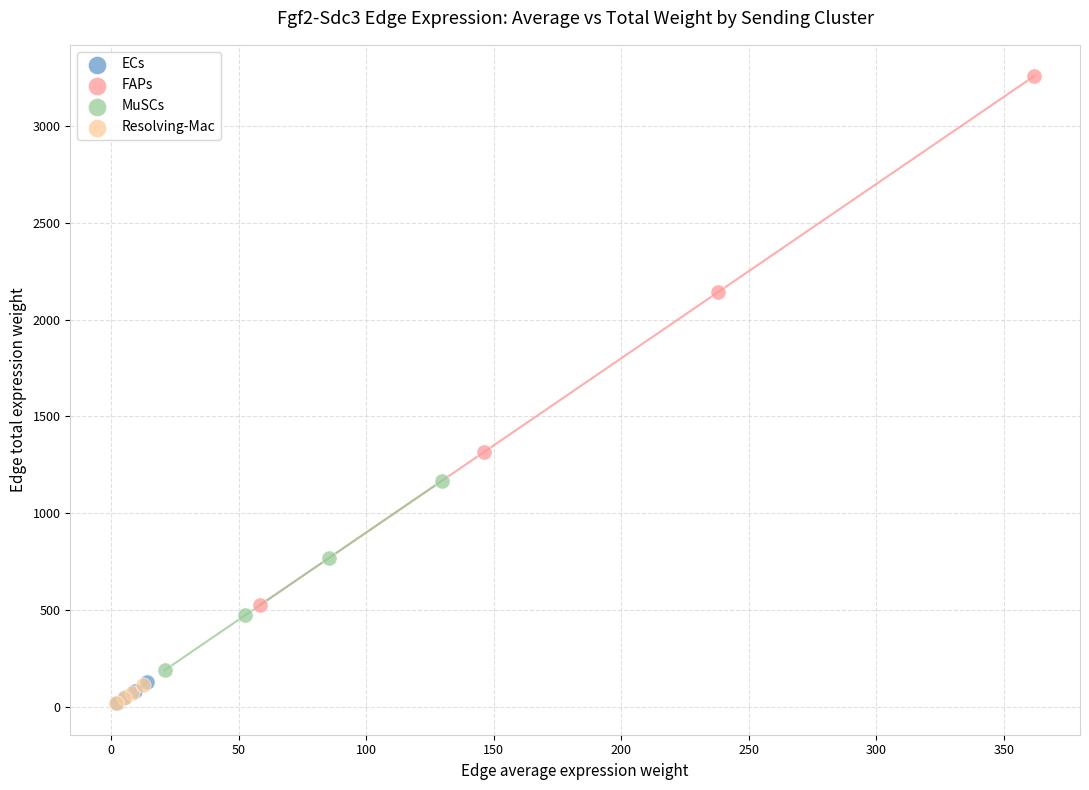

What are all the series names shown in the legend?

ECs, FAPs, MuSCs, Resolving-Mac